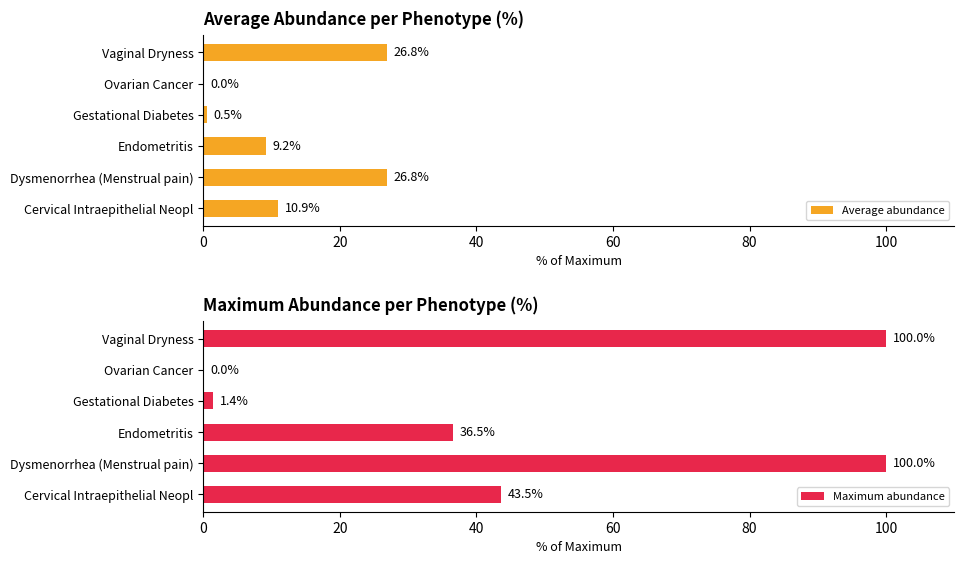

What is the difference between the maximum and minimum values in the Average abundance series?

26.8